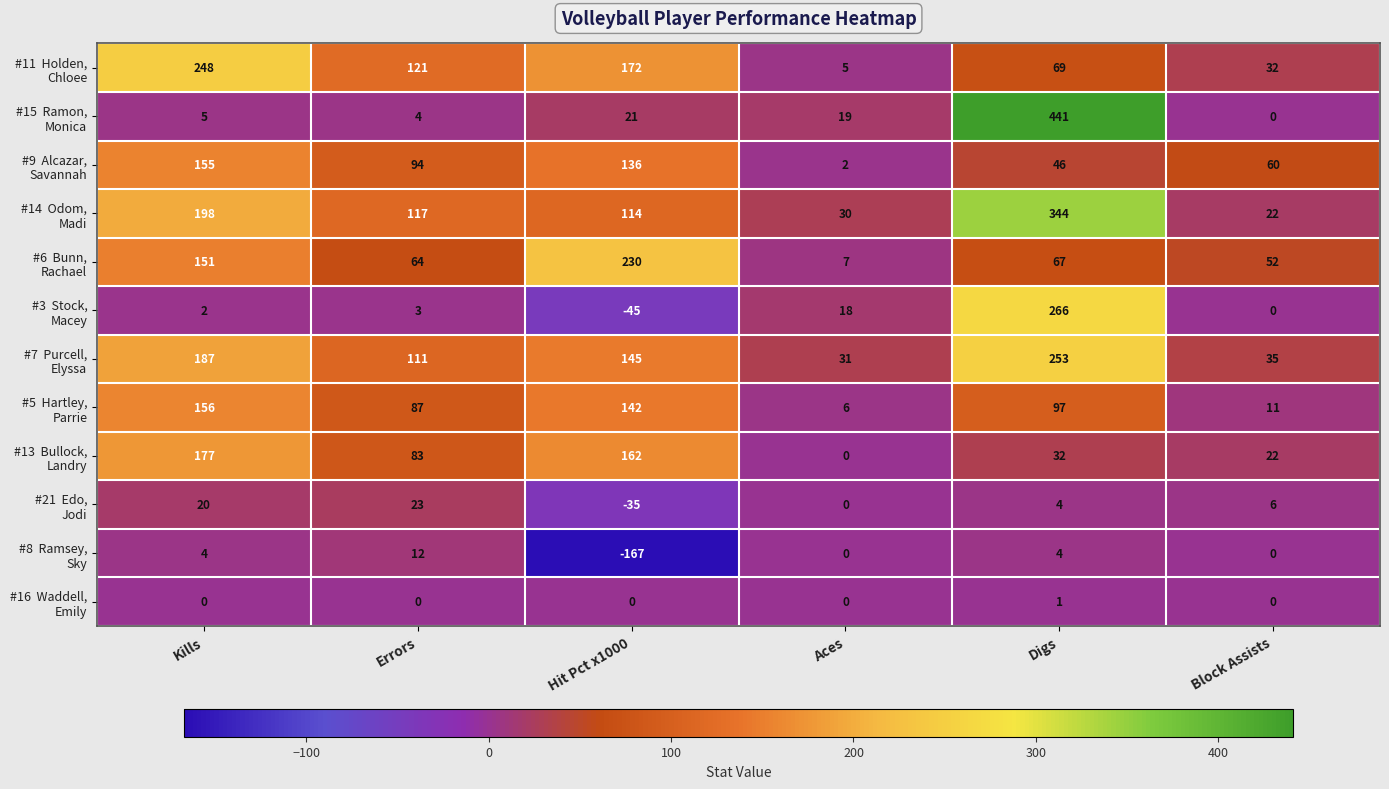

What is the maximum value shown in the chart?

441